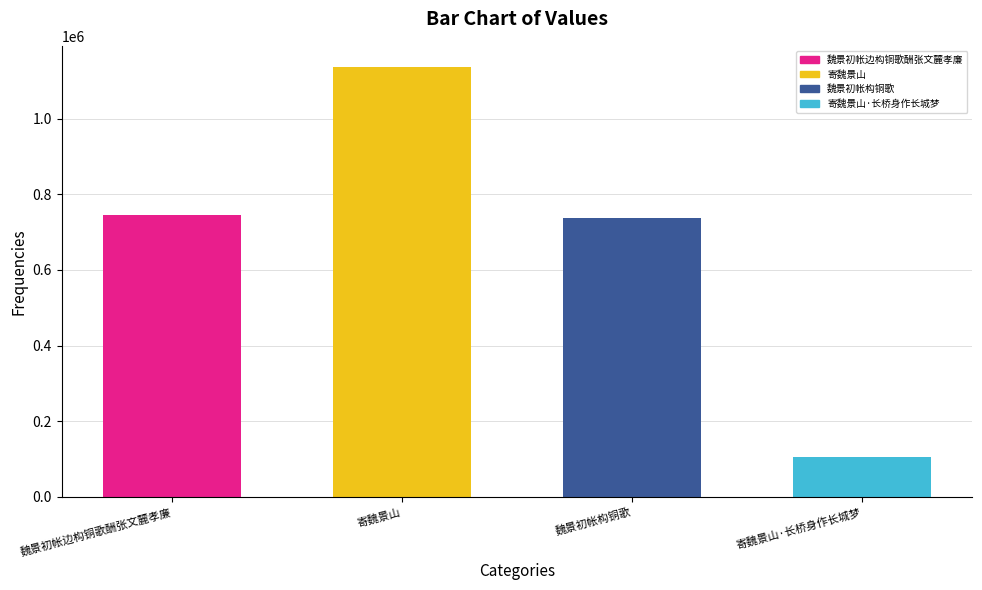

What is the sum of the values at 魏景初帐边构铜歌酬张文麓孝廉 and 寄魏景山?

1881296